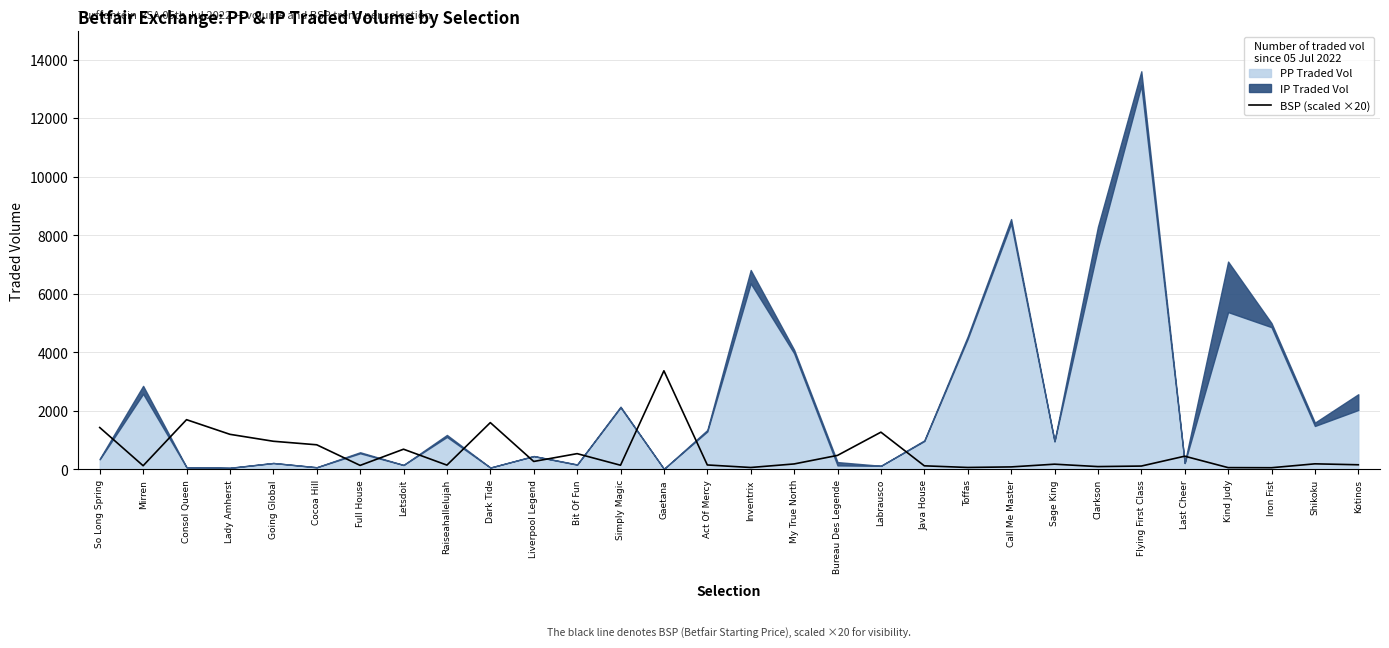

Where does the data first go above 188?

So Long Spring